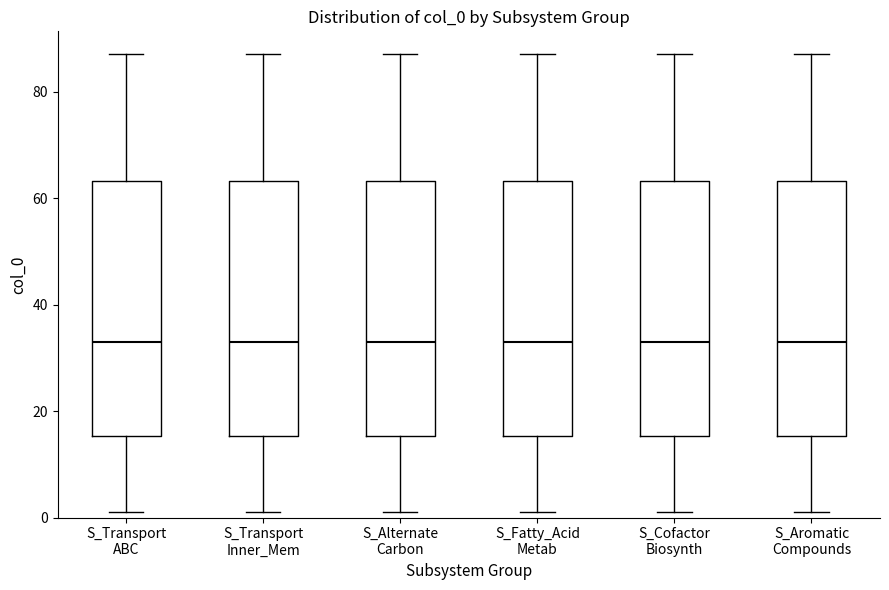

Reading left to right, read every box against the y-axis: the position of its median line, the range the box covers, and the ends of its whiskers. The values are not printed on the chart, so give them approximately, as read against the axis.

S_Transport ABC: median 34, box 16 to 64, whiskers 2 to 88
S_Transport Inner_Mem: median 34, box 16 to 64, whiskers 2 to 88
S_Alternate Carbon: median 34, box 16 to 64, whiskers 2 to 88
S_Fatty_Acid Metab: median 34, box 16 to 64, whiskers 2 to 88
S_Cofactor Biosynth: median 34, box 16 to 64, whiskers 2 to 88
S_Aromatic Compounds: median 34, box 16 to 64, whiskers 2 to 88